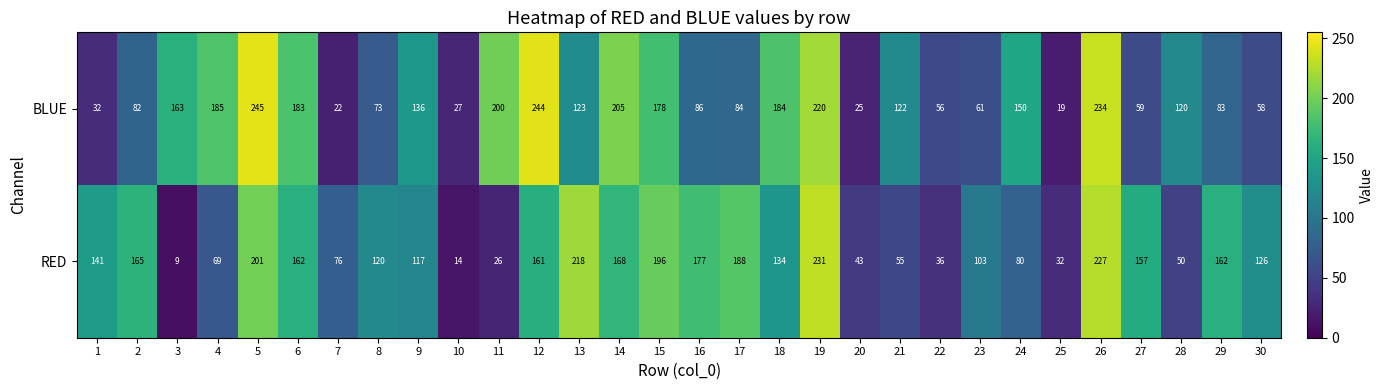

Rank the series by their average value, from highest to lowest.

BLUE, RED